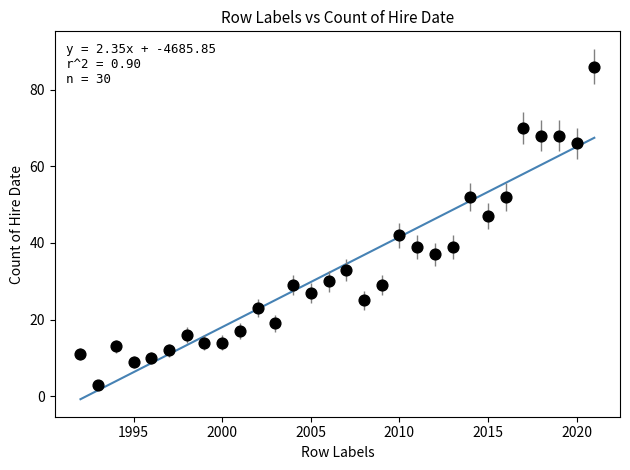

What is the range of Y values (max minus min)?

83